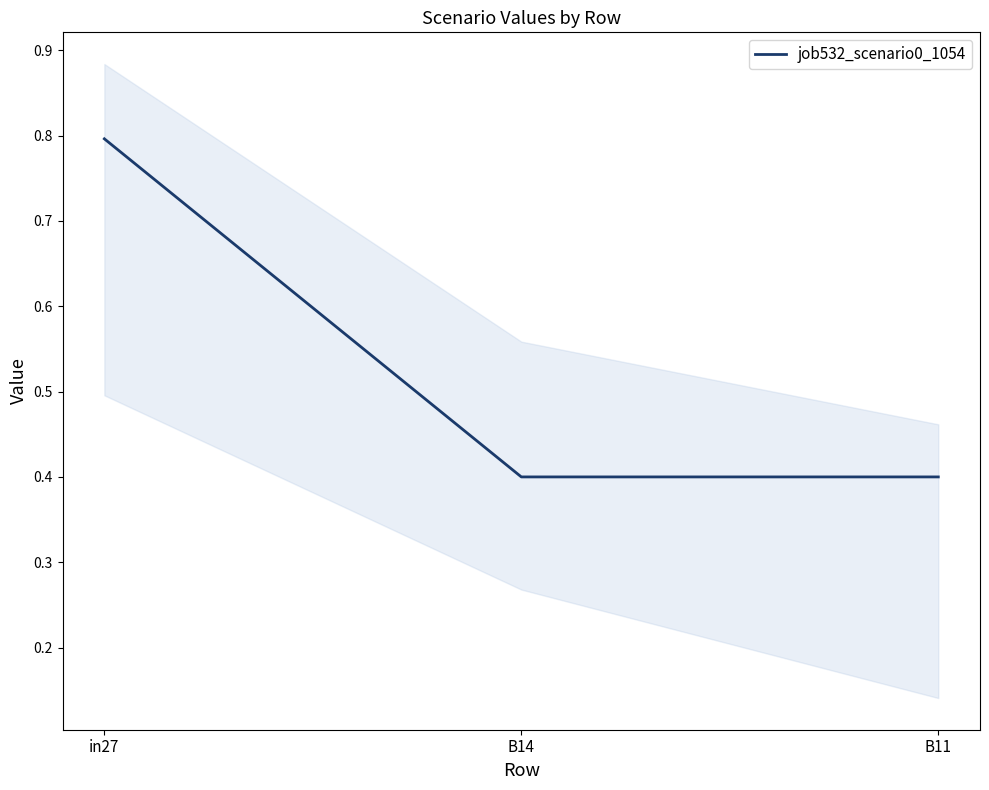

List the labels in order of value, smallest first.

B14, B11, in27